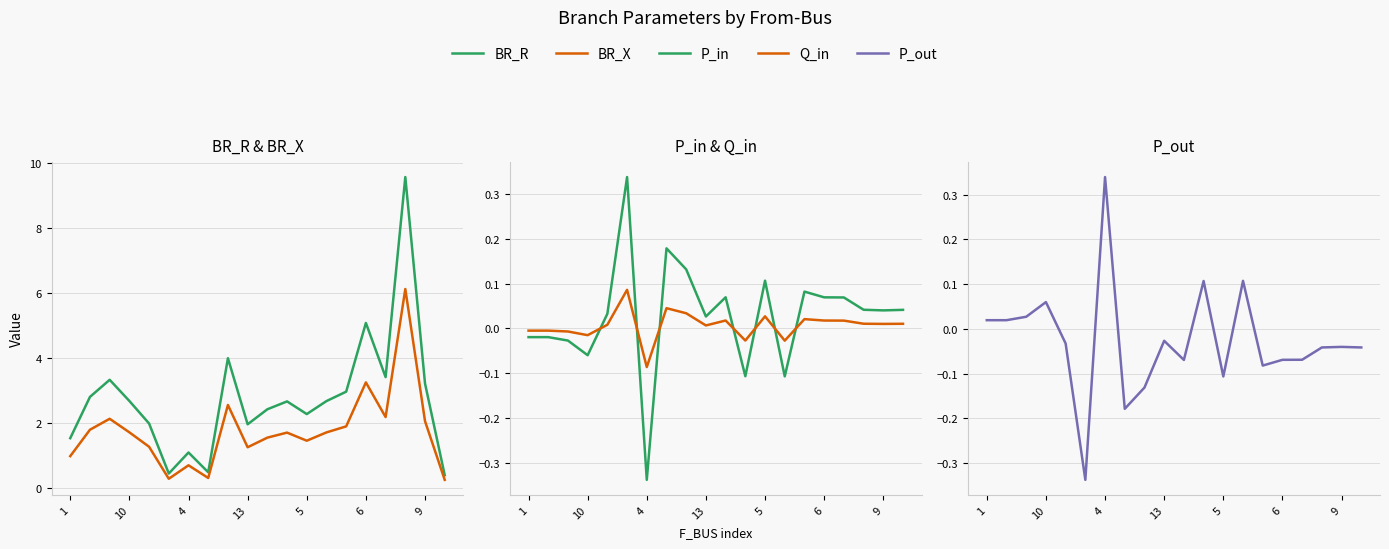

In P_in, how many points are lower than both neighbors (excluding endpoints)?

6